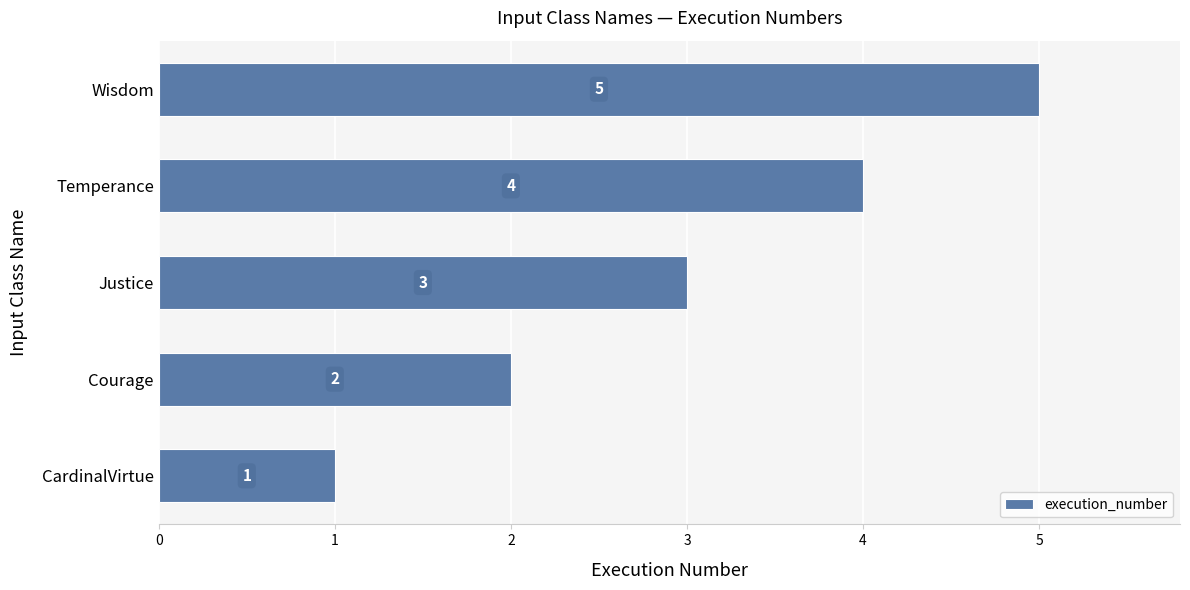

Is it true that the value at CardinalVirtue is 1?

True